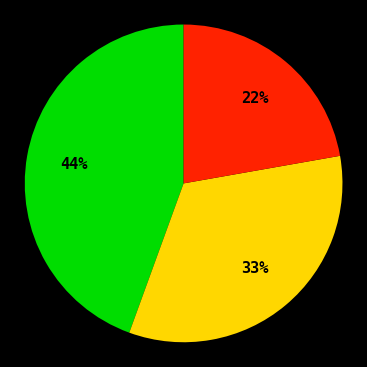

To the nearest percent, what is the difference between the largest and smallest slice percentages?

22%